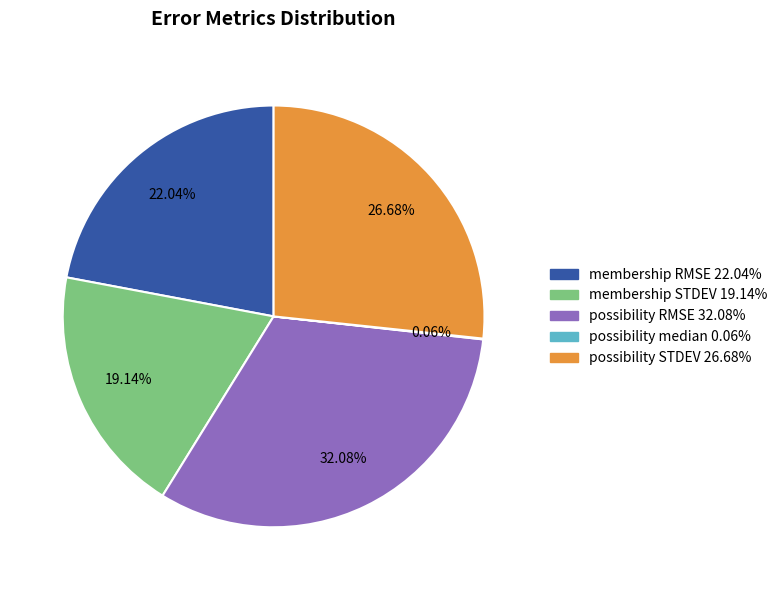

Is there any slice that represents more than half of the pie?

No